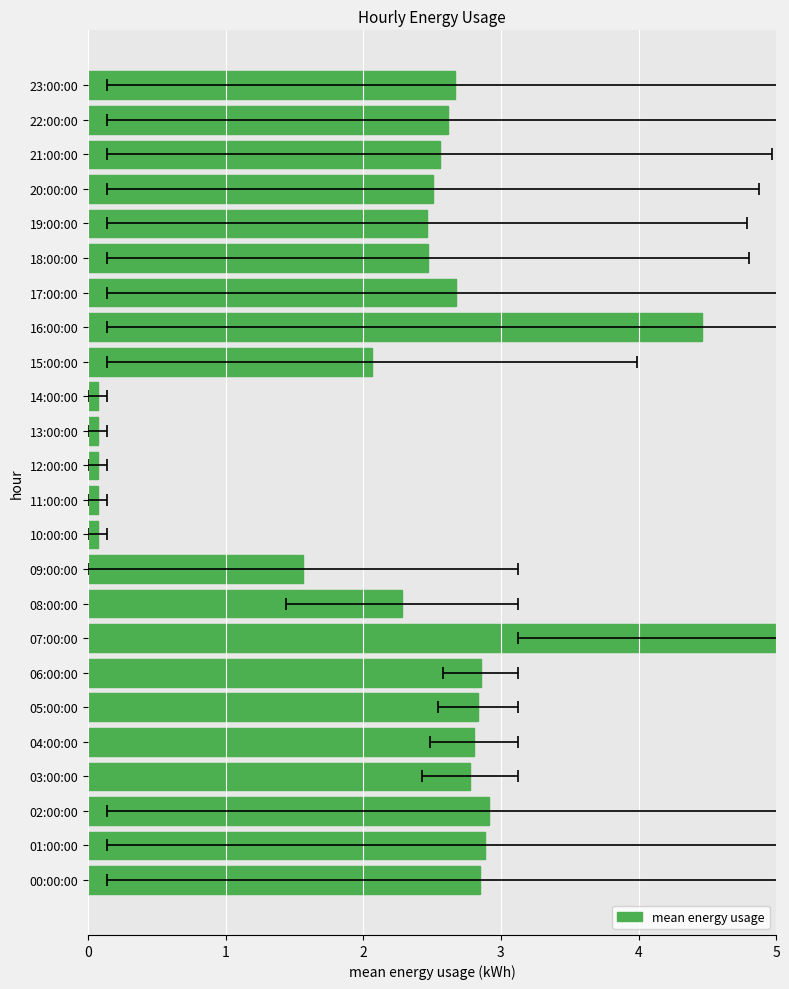

How many bars are there in total?

24